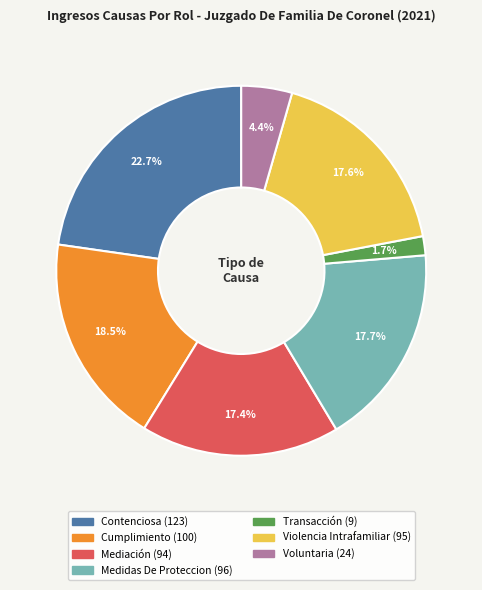

To the nearest percent, what is the average slice percentage?

14%